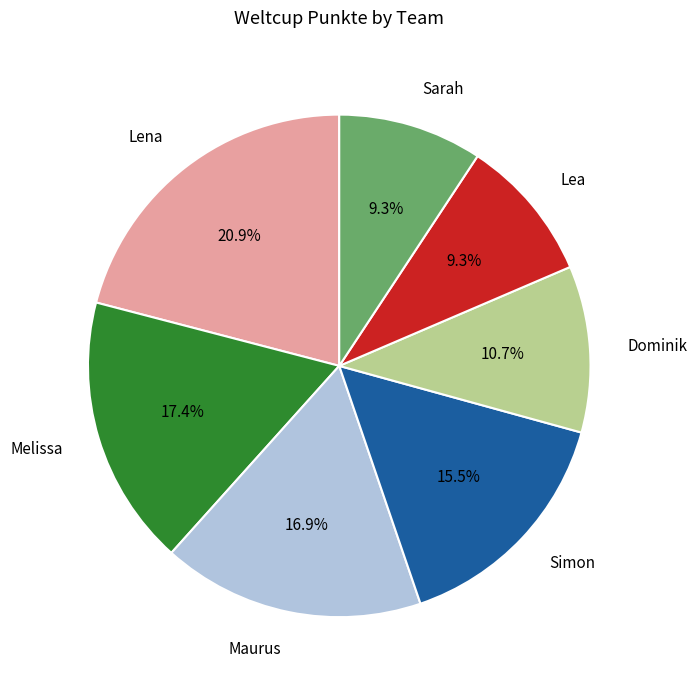

Does Sarah account for over 50% of the chart?

No